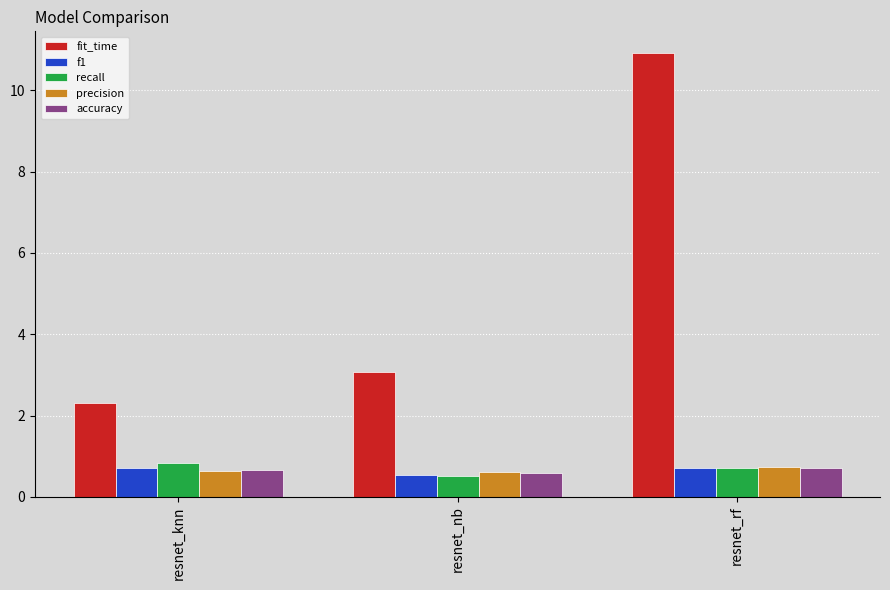

Does the chart contain stacked bars?

No